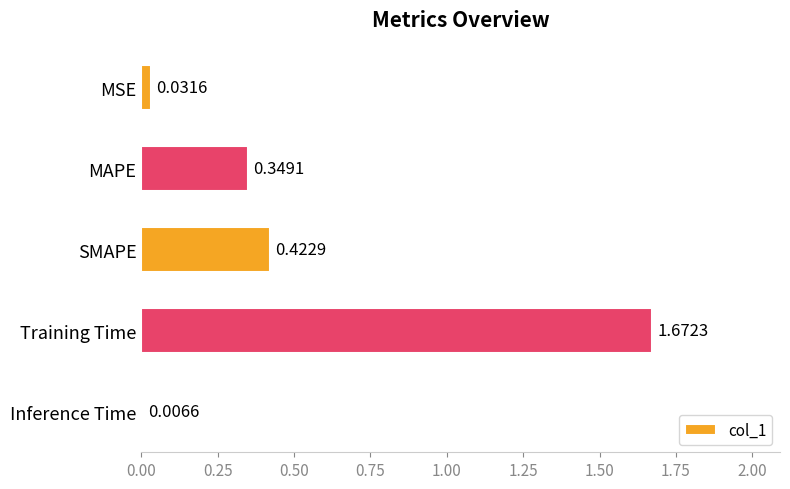

Which label corresponds to the largest value in the chart?

Training Time